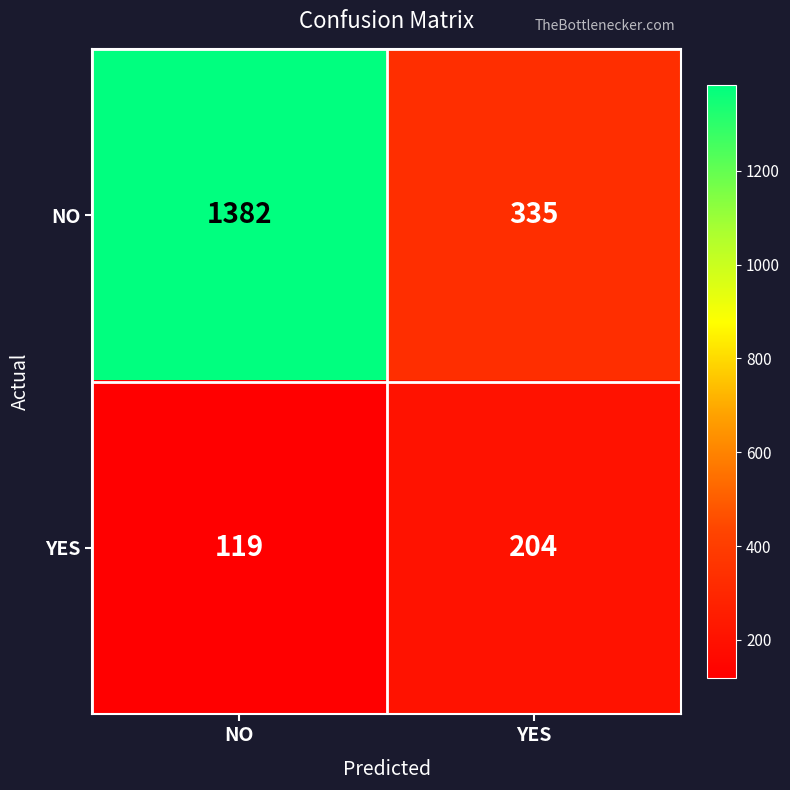

Rank the series by their average value, from highest to lowest.

NO, YES